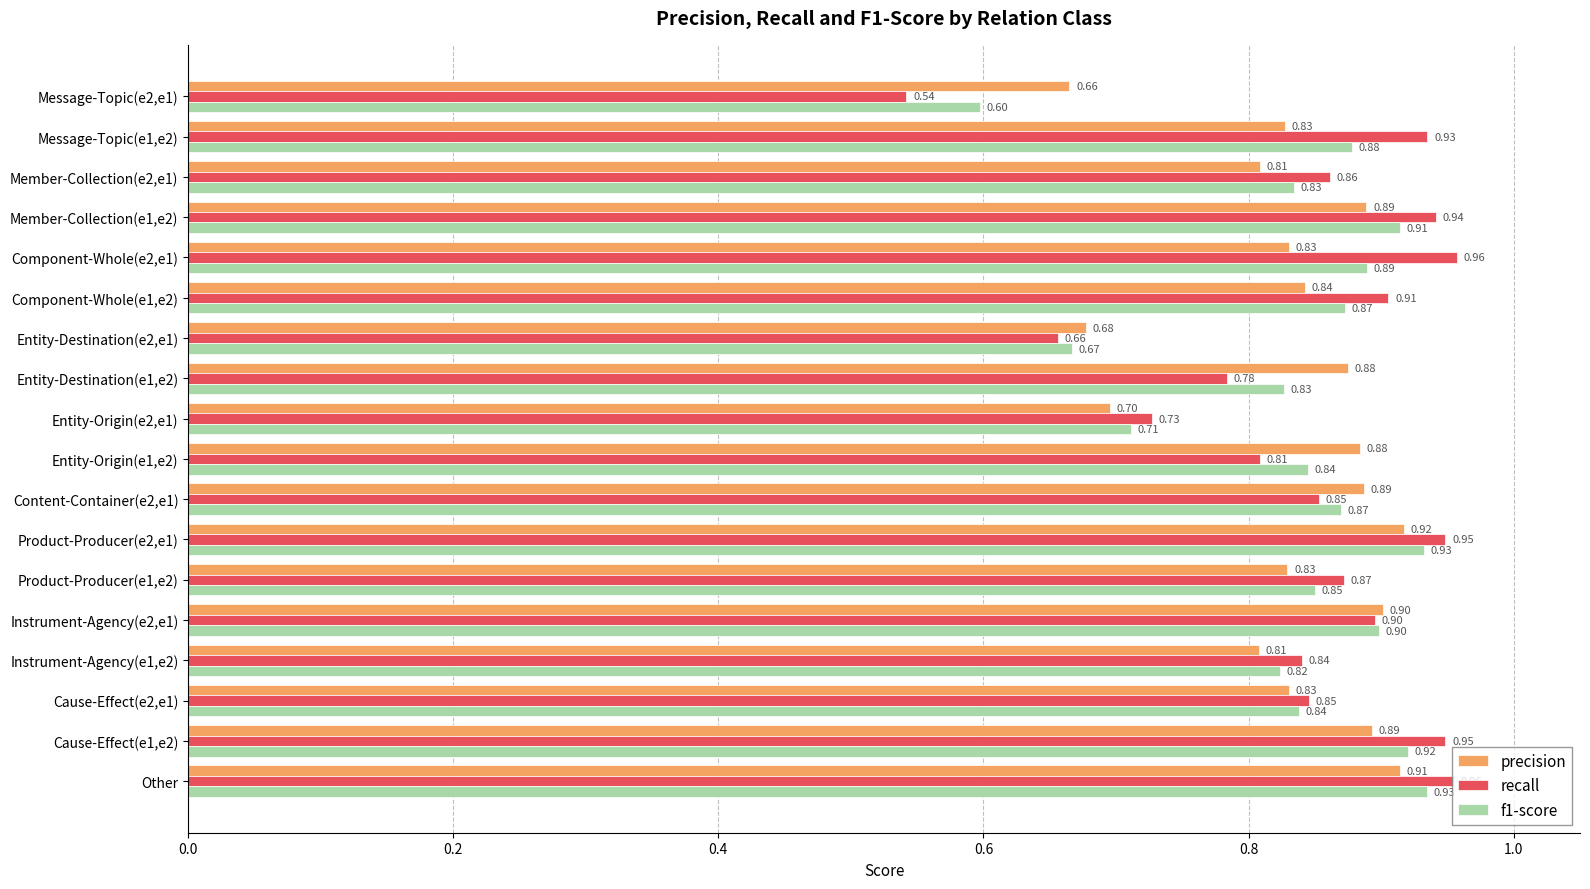

What is the difference between the second highest and second lowest values in the precision series?

0.2